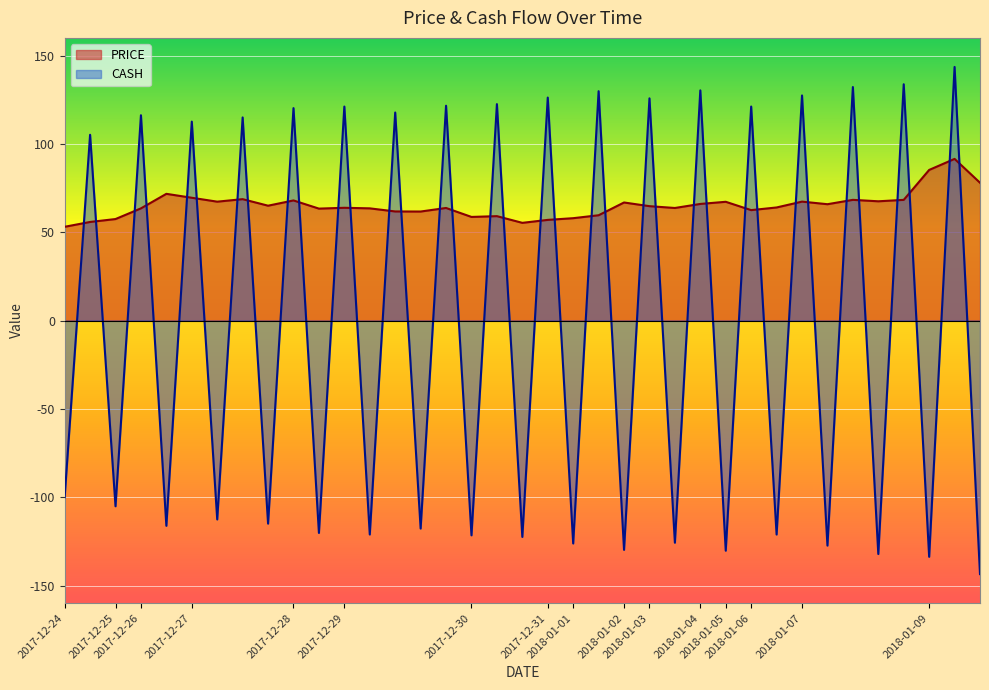

How many values in the PRICE series exceed 64?

19